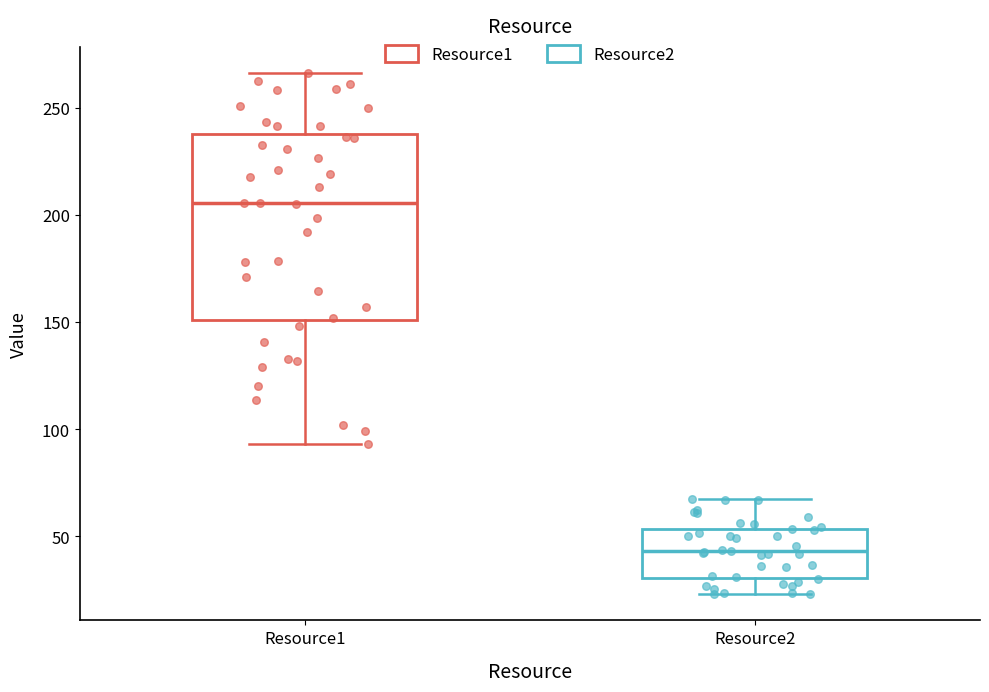

Reading left to right, transcribe this box plot: for each box, give where its median line is, the range the box spans, and where its two whiskers end, as read against the y-axis. The values are not printed on the chart, so give them approximately, as read against the axis.

Resource1: median 205, box 150 to 240, whiskers 95 to 265
Resource2: median 45, box 30 to 55, whiskers 25 to 65